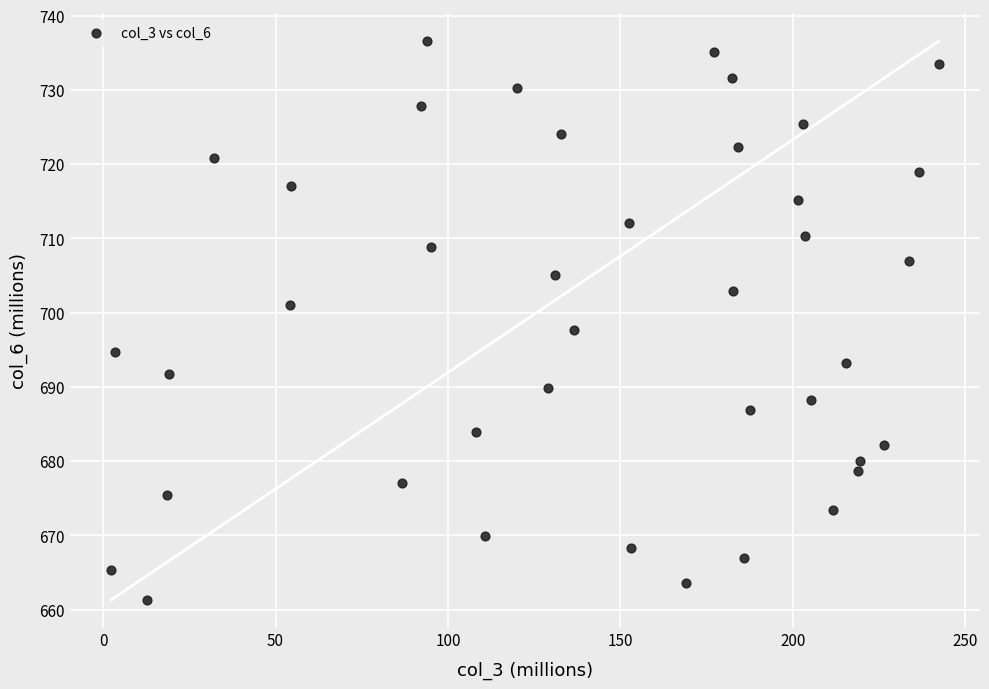

What is the range of Y values (max minus min)?

75.2